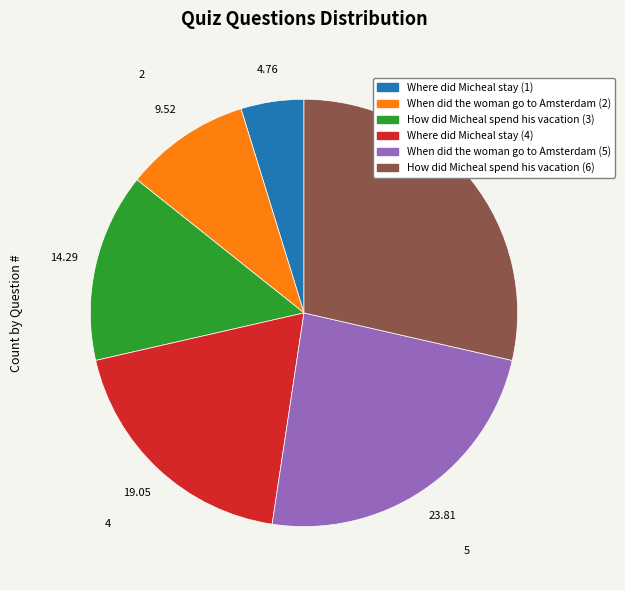

Which category has the biggest portion of the pie?

How did Micheal spend his vacation (6)